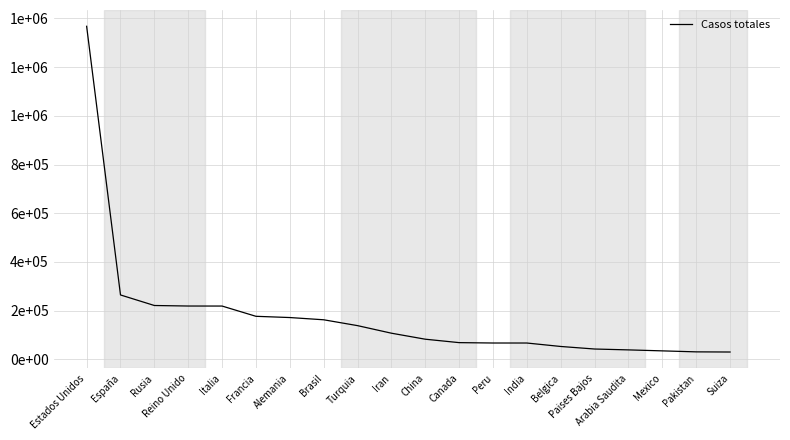

Is this an area chart (filled region under the line)?

No